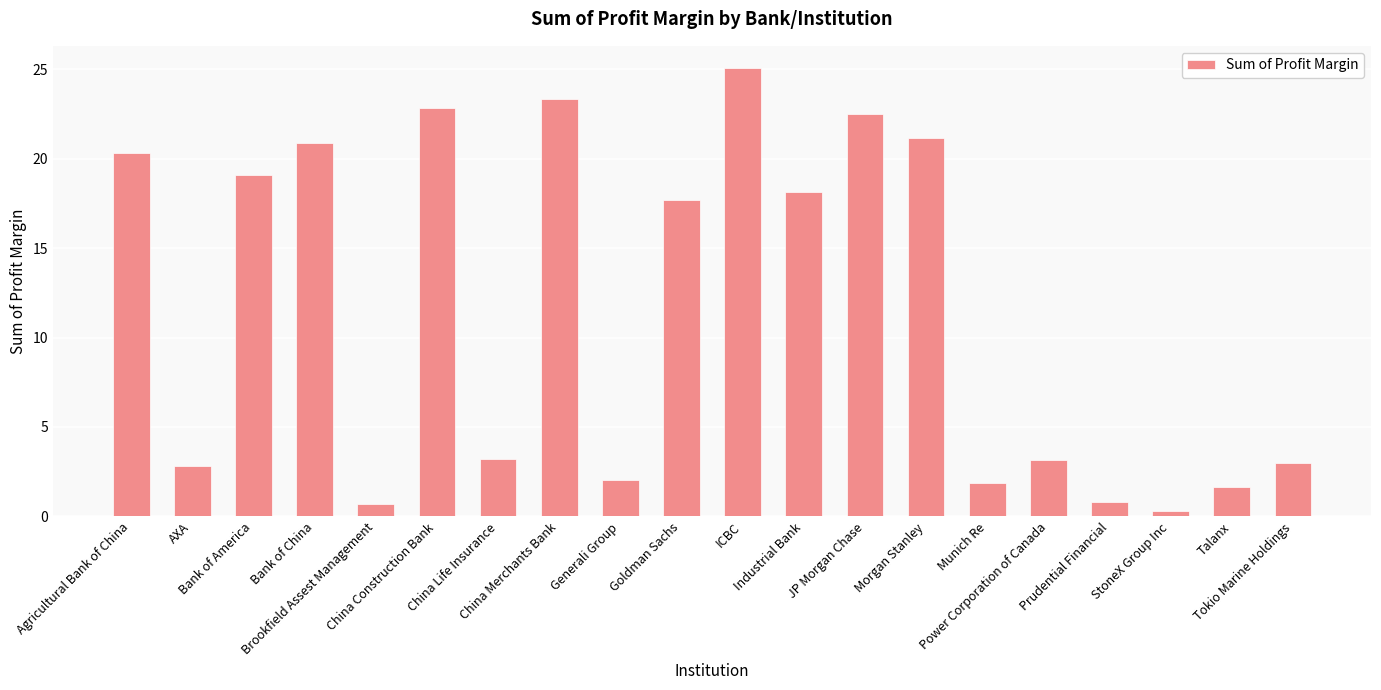

What is the approximate value at China Life Insurance?

3.2